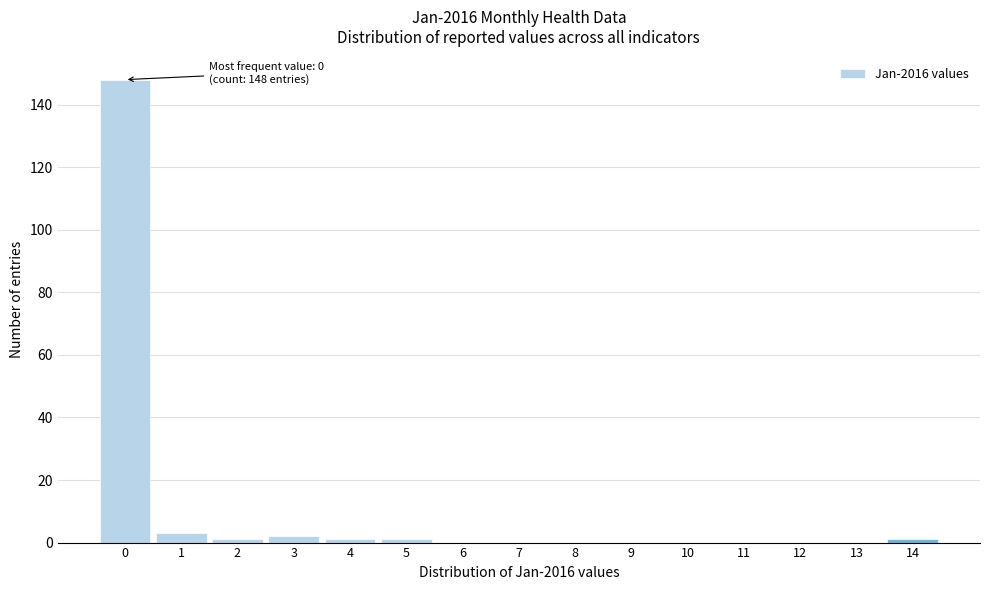

Reading left to right, list all the values displayed in this chart.

0=148	1=3	2=1	3=2	4=1	5=1	6=0	7=0	8=0	9=0	10=0	11=0	12=0	13=0	14=1